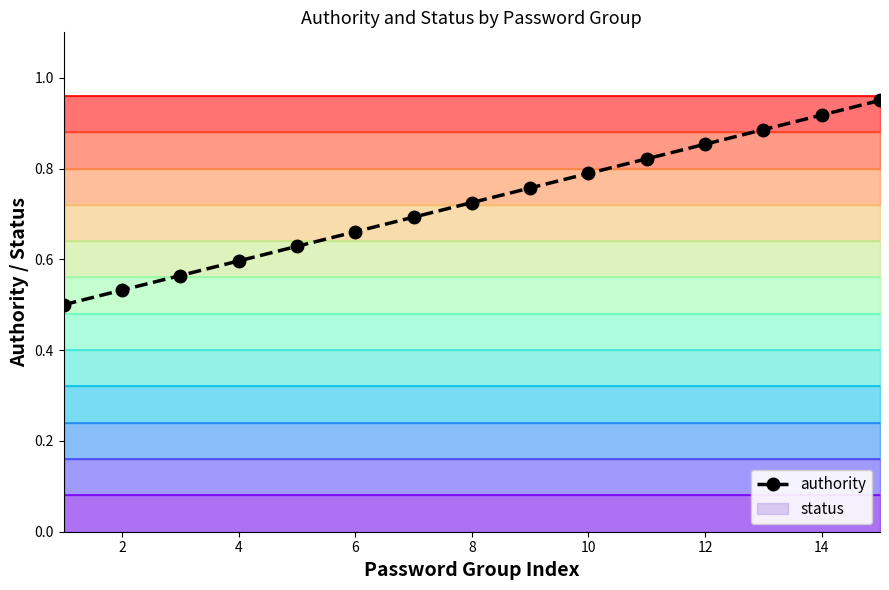

True or false: authority and status intersect in this chart.

False